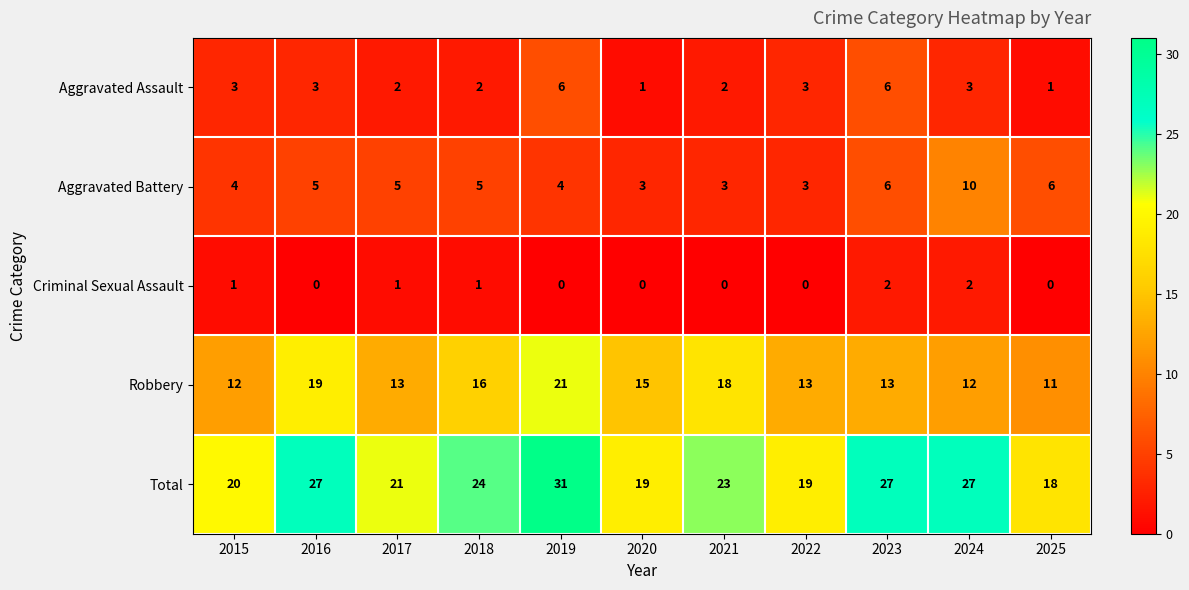

How many series are shown in this chart?

5